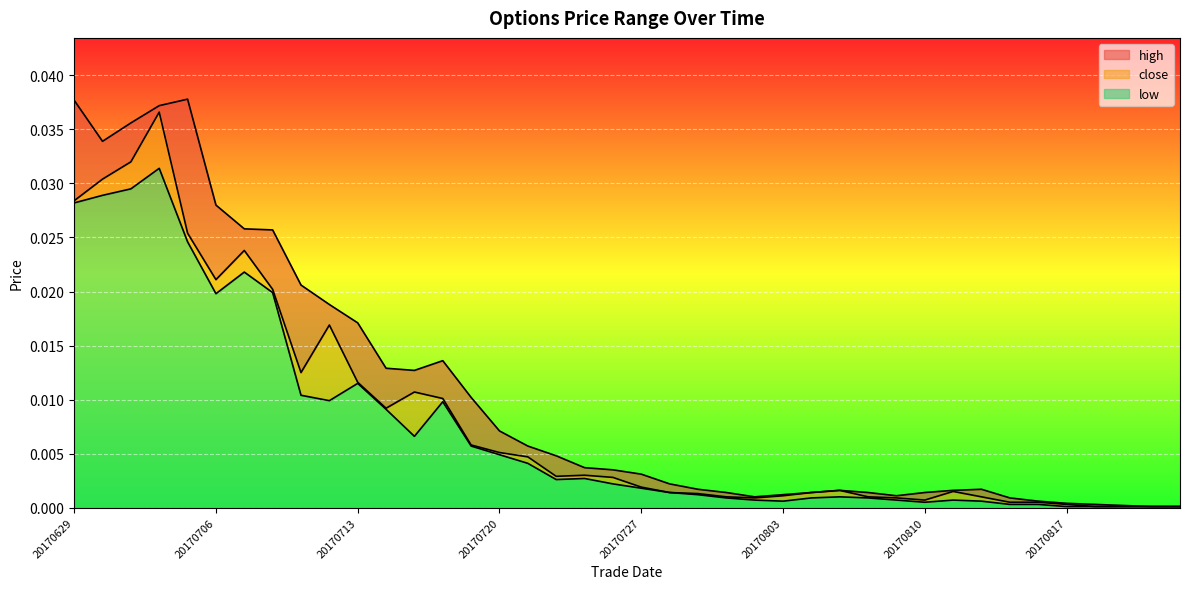

At which category does low reach its first local peak?

20170704